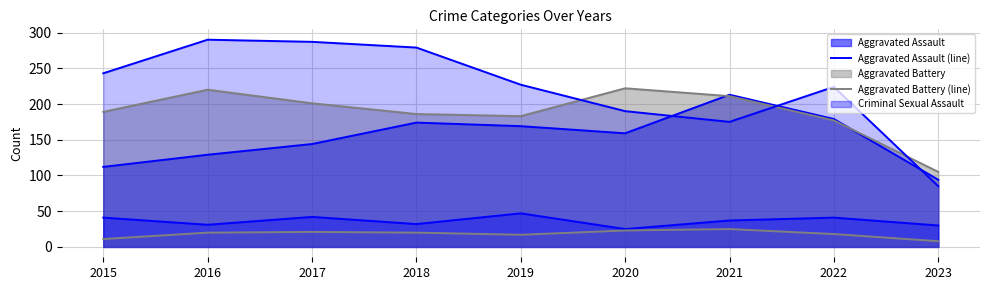

What is the difference between the maximum and minimum values in the Aggravated Battery (line) series?

117